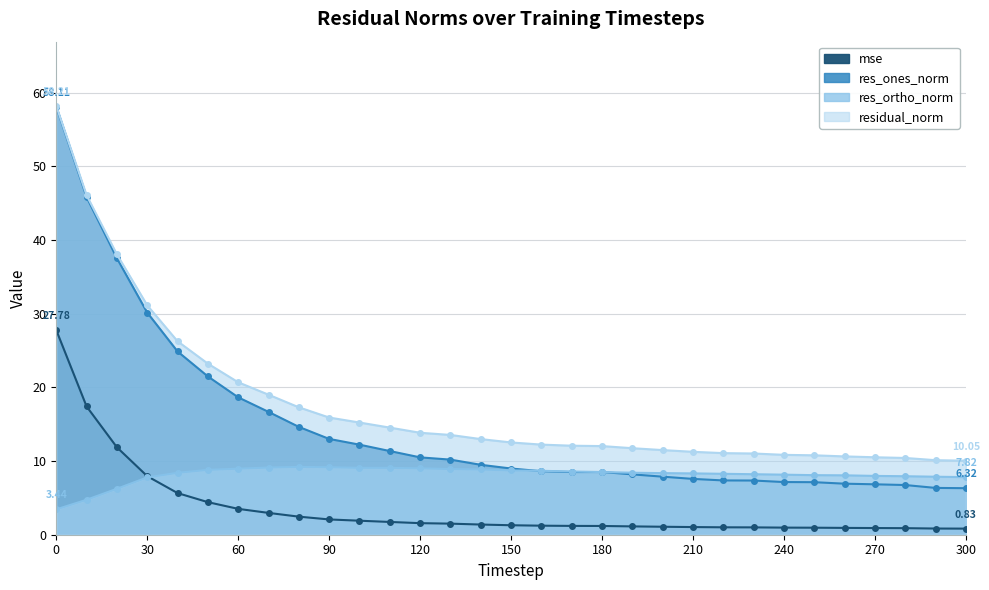

Does the chart display data point markers on the line(s)?

Yes